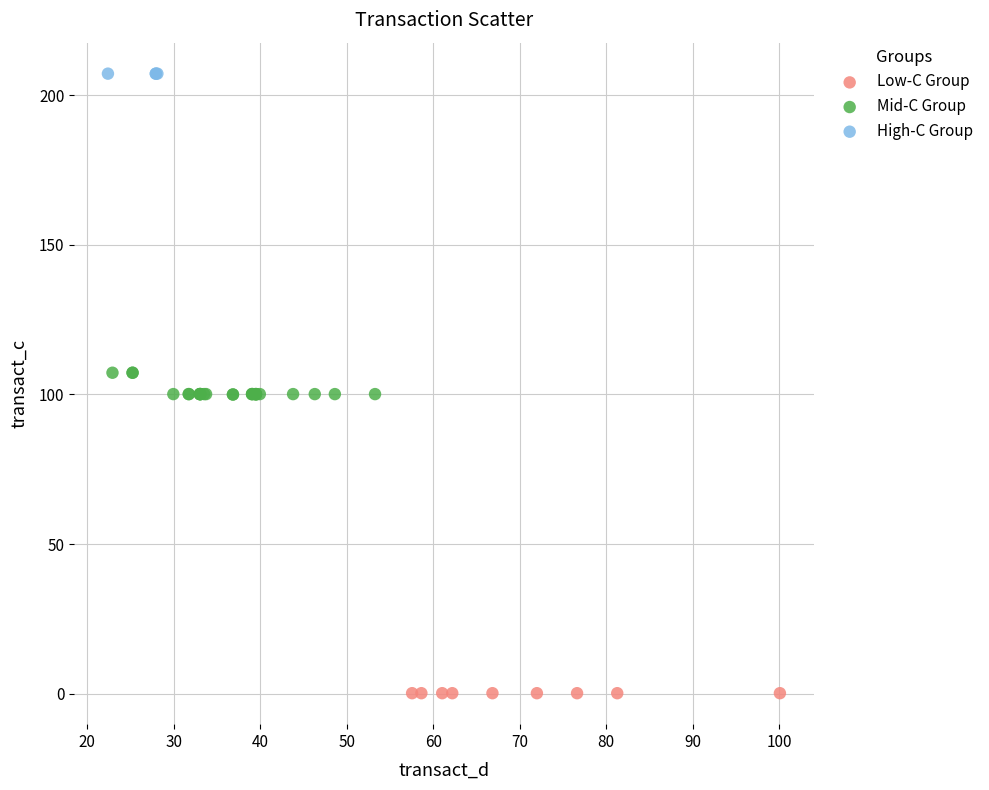

Which series contains the lowest Y value?

Low-C Group